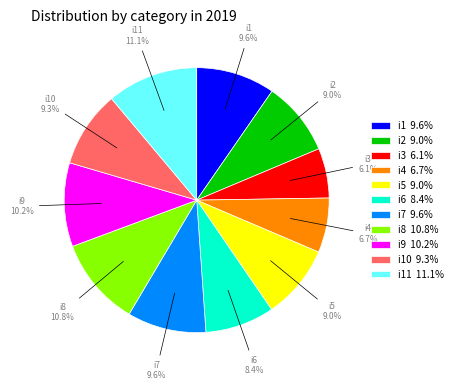

To the nearest percent, what is the difference between the i3 and i1 slice percentages?

4%